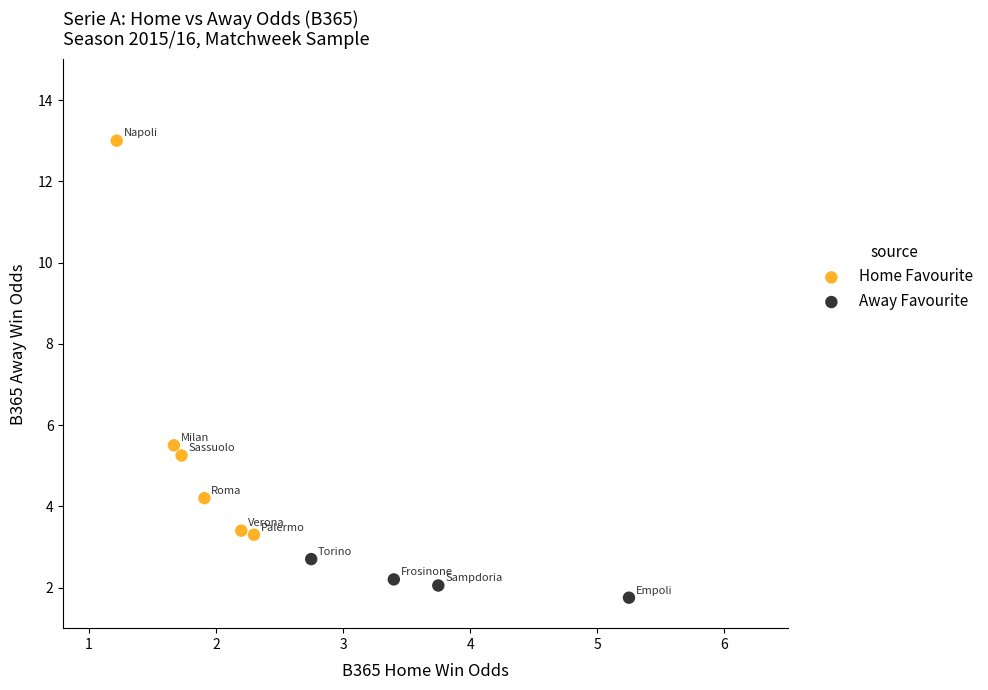

Which series reaches the maximum Y coordinate?

Home Favourite